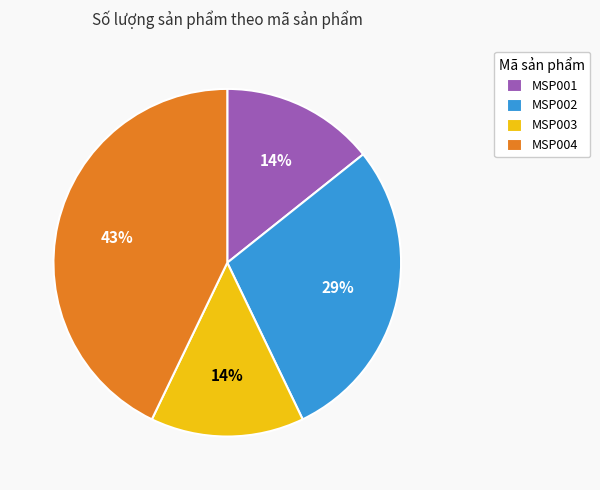

Do MSP004 and MSP001 together represent more than half of the pie?

Yes